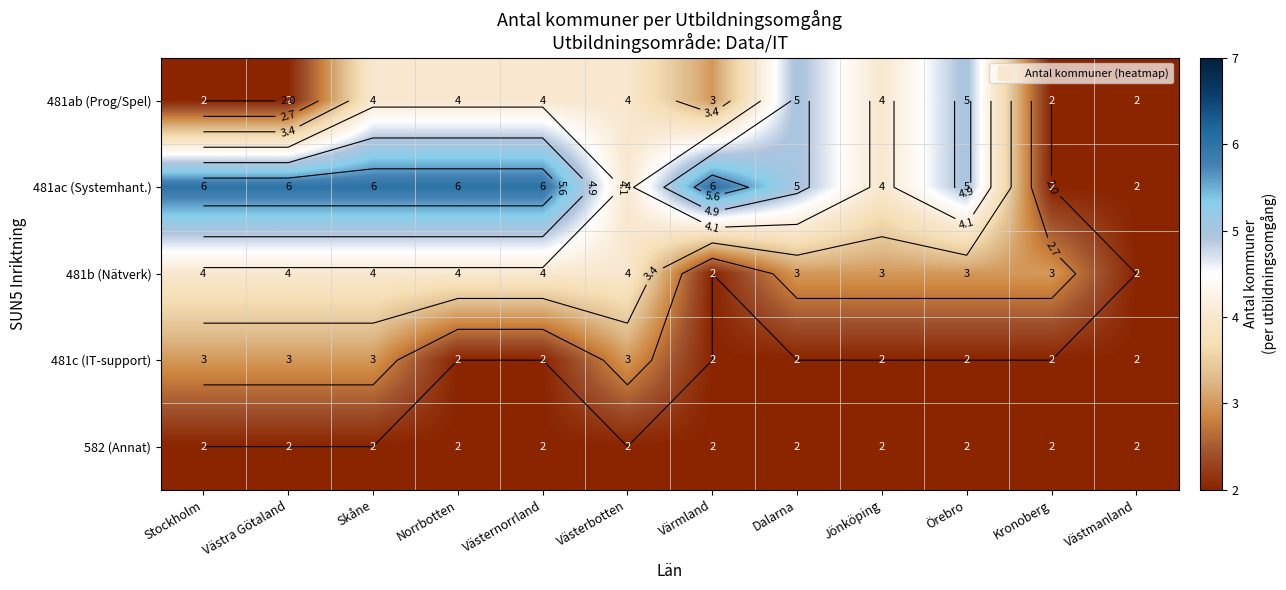

Is it true that 481ac (Systemhant.) equals 5 at Örebro?

True